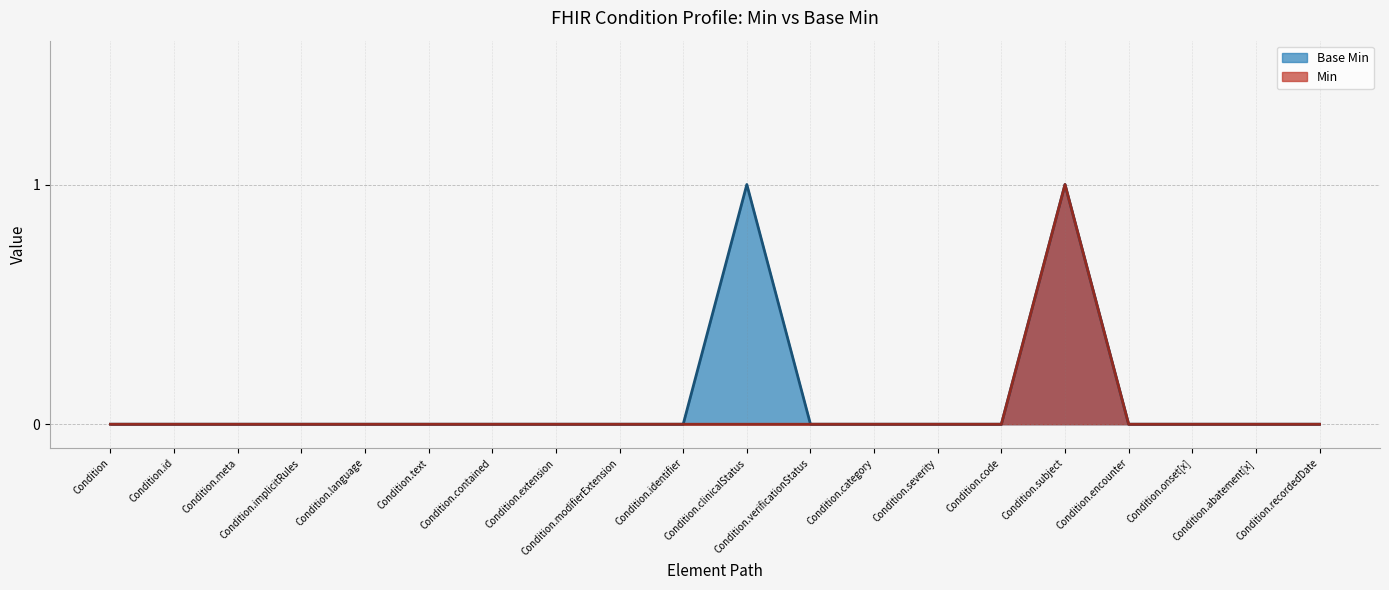

Does the chart display data point markers on the line(s)?

No